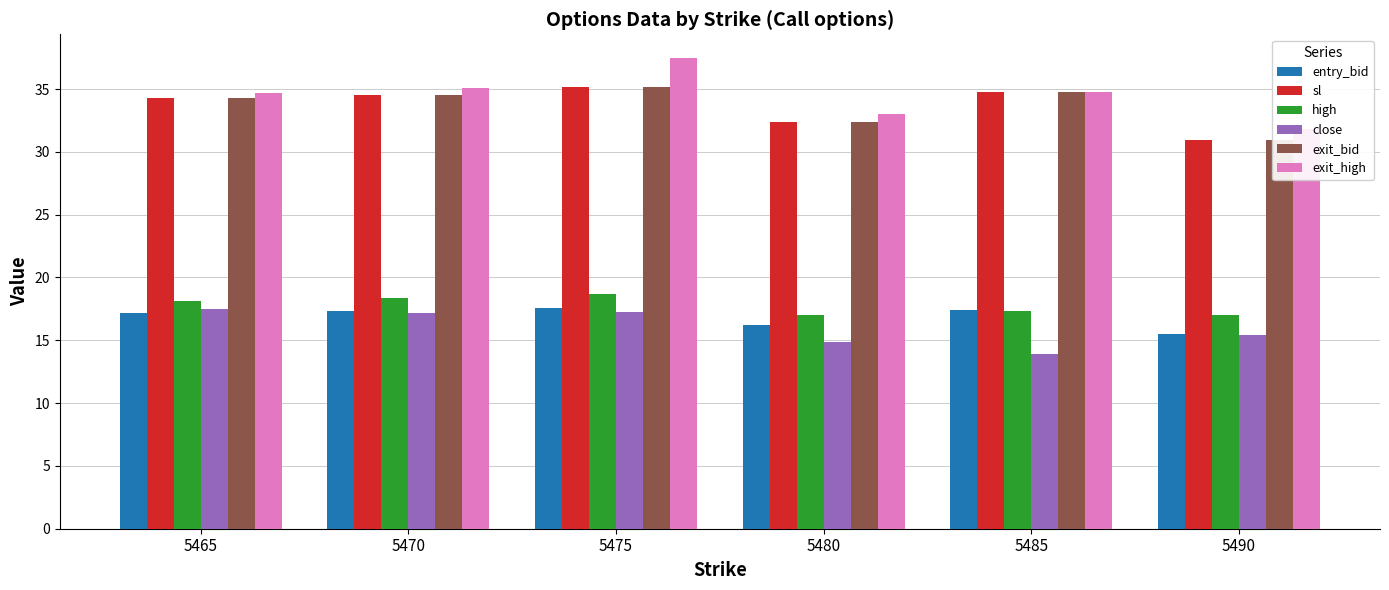

At how many categories does at least one series exceed 20?

6